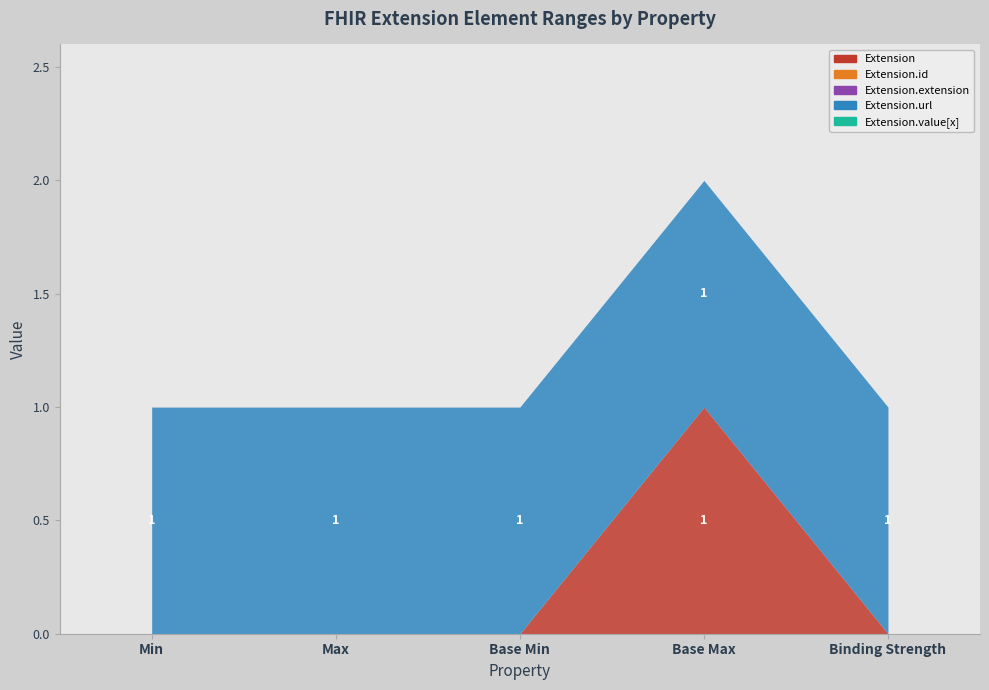

Which series has the largest total across all categories?

Extension.url